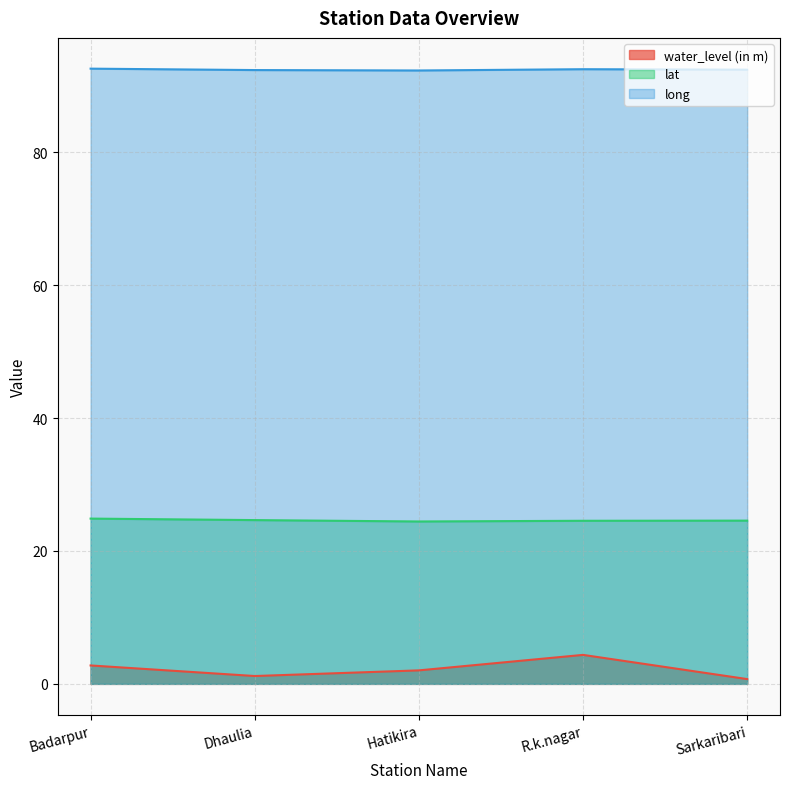

Rank the series by their average value, from lowest to highest.

water_level (in m), lat, long